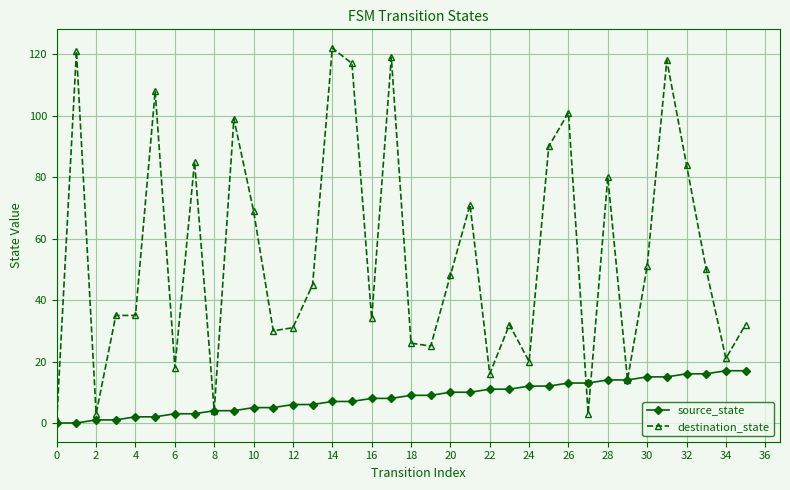

Which series has the largest range (max minus min)?

destination_state